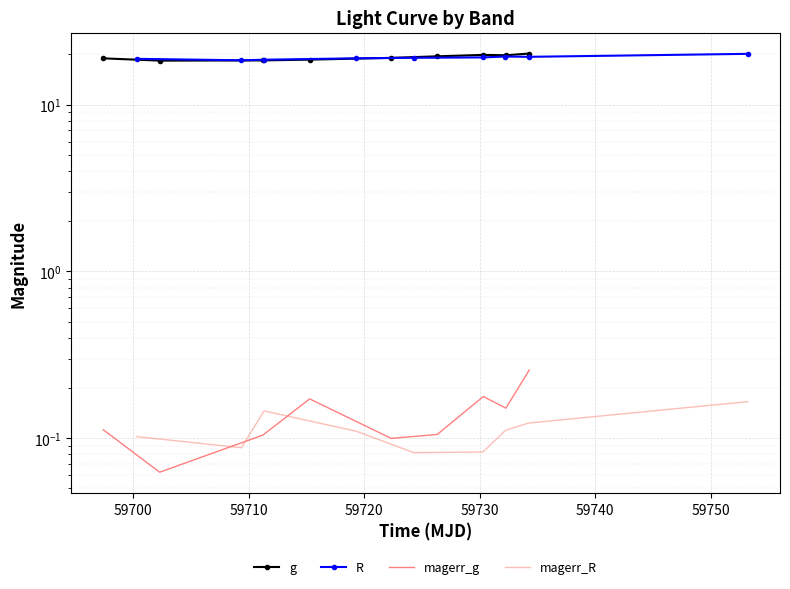

True or false: magerr_R has a value of 0.1 at 59700.

False